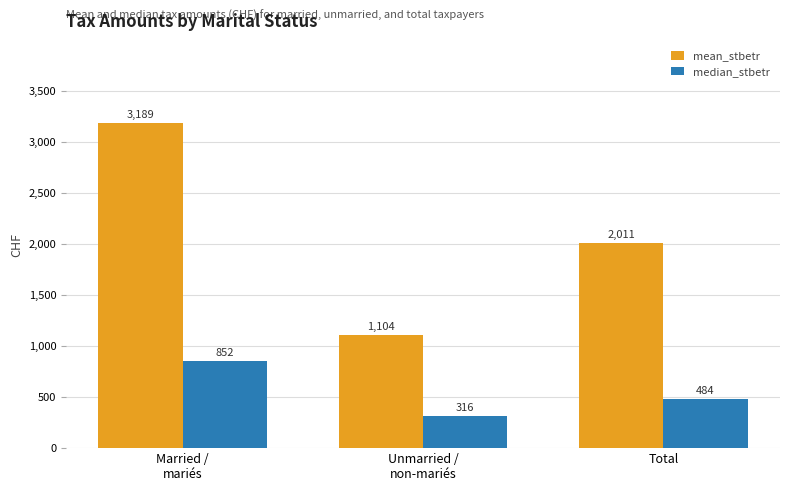

Rank the series by their average value, from lowest to highest.

median_stbetr, mean_stbetr